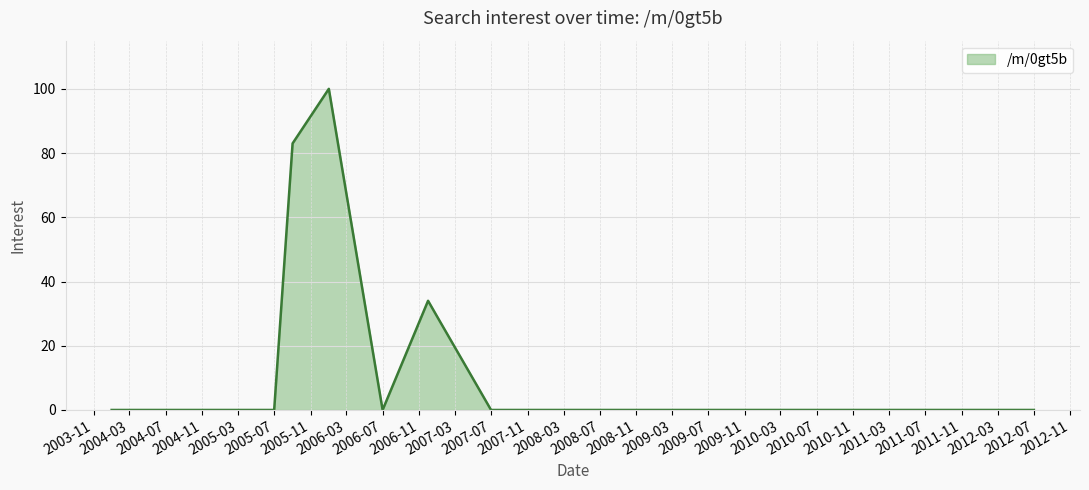

Reading left to right, list all the values displayed in this chart.

0	0	0	0	83	100	0	34	29	0	0	0	0	0	0	0	0	0	0	0